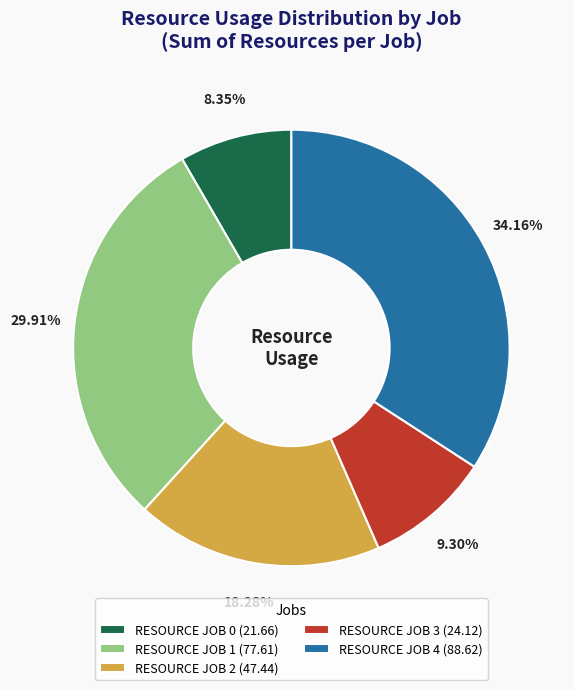

Combined, what portion of the pie is RESOURCE JOB 0 and RESOURCE JOB 4?

42.5%